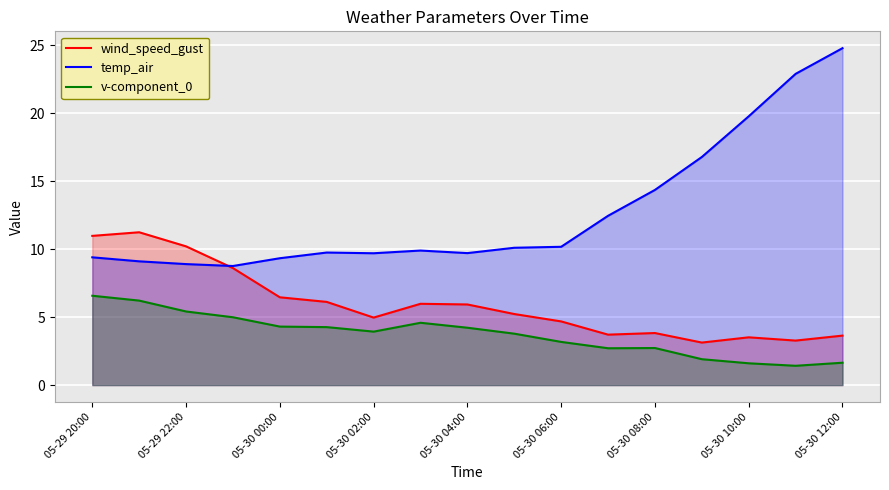

What is the maximum value shown in the chart?

24.8